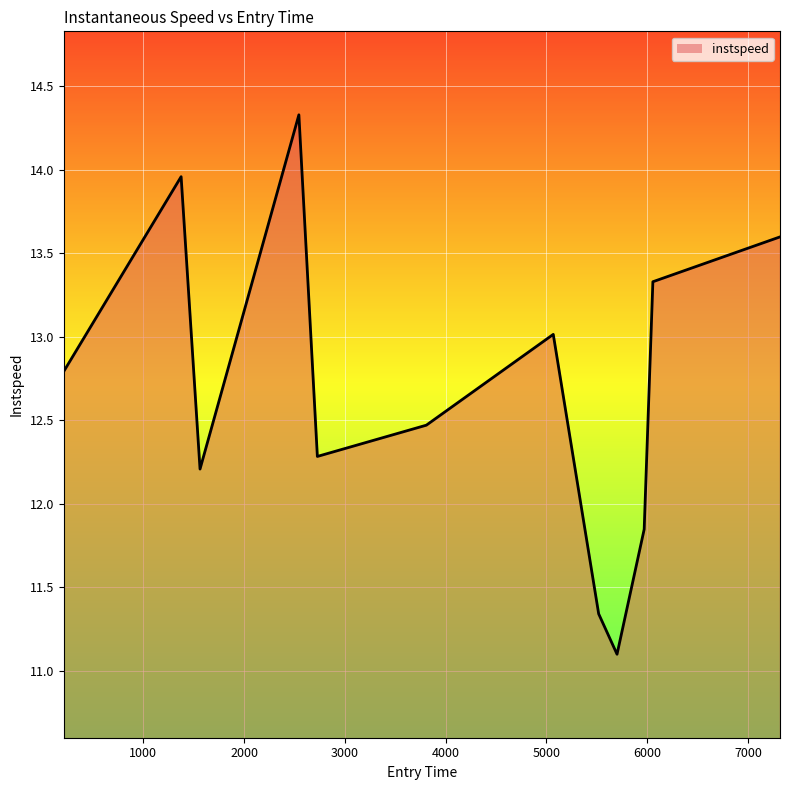

How many interior local valleys (lower than both neighbors) does the data have?

3